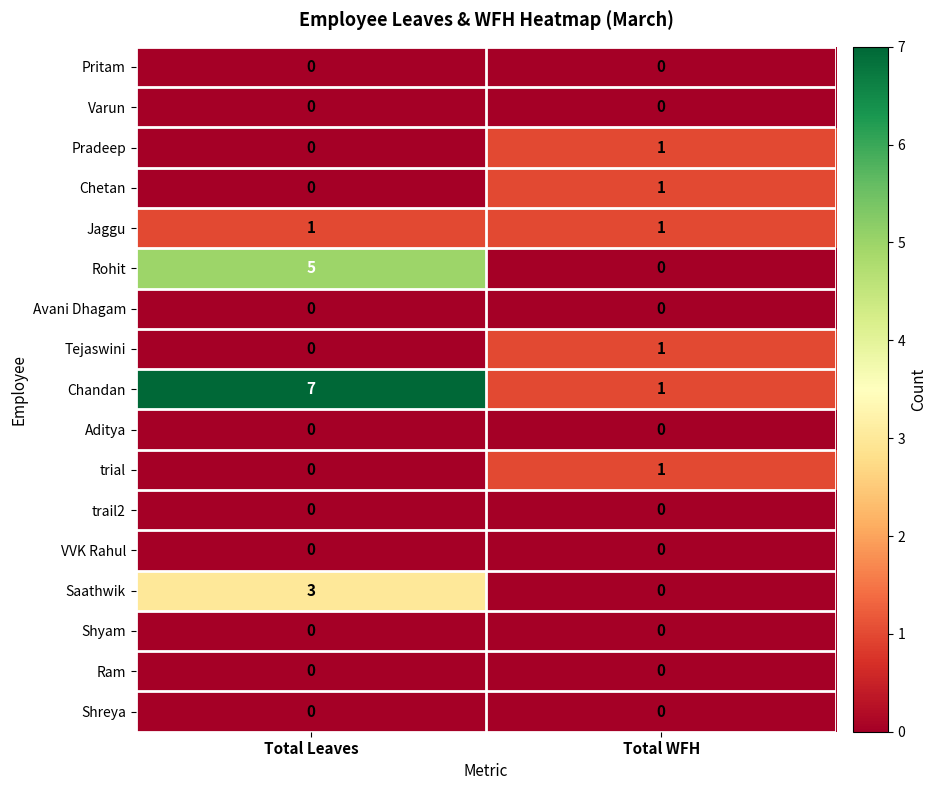

Which label corresponds to the largest value in the chart?

Total Leaves